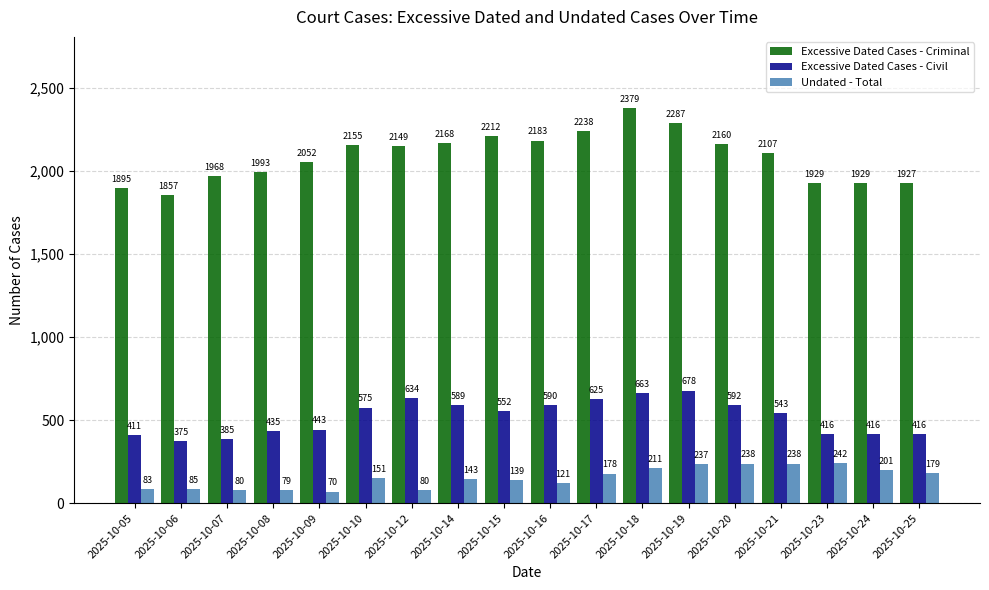

Which series has the largest total across all categories?

Excessive Dated Cases - Criminal